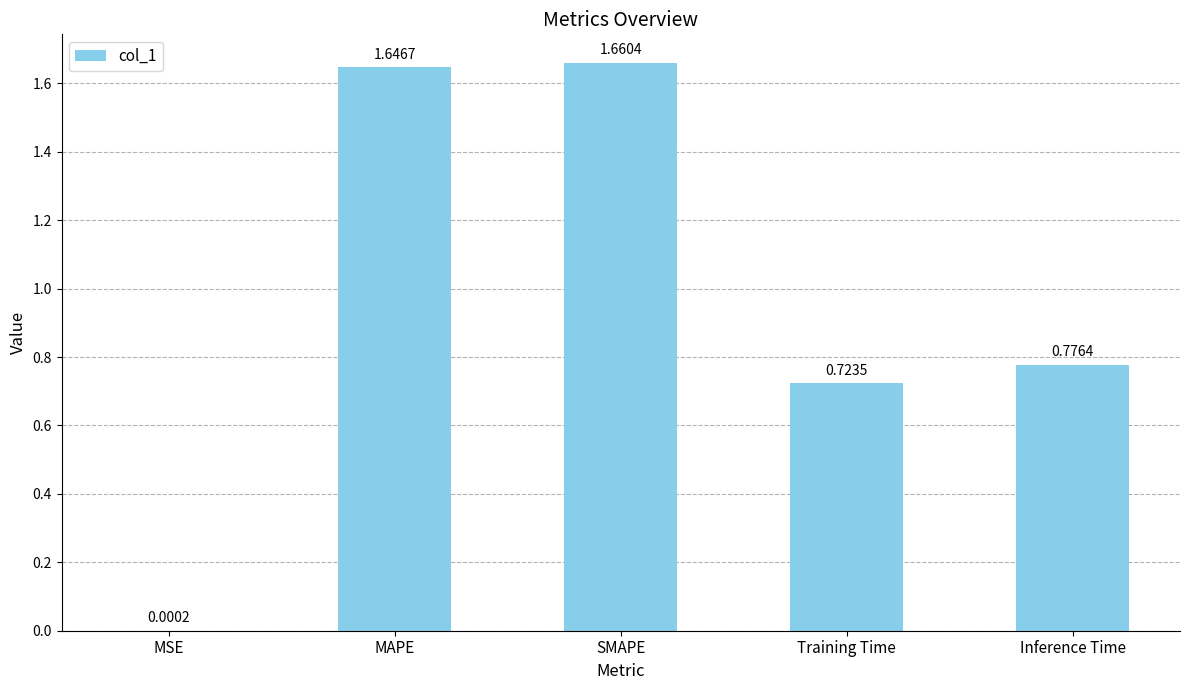

What is the average value?

1.0